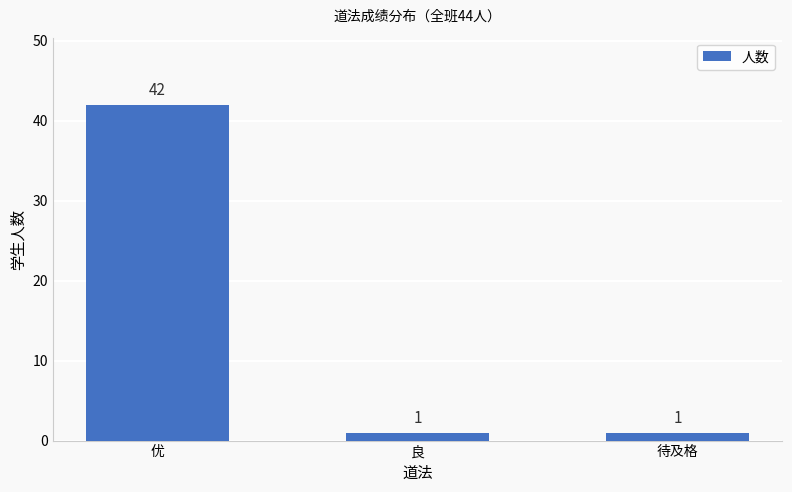

What is the average value?

15